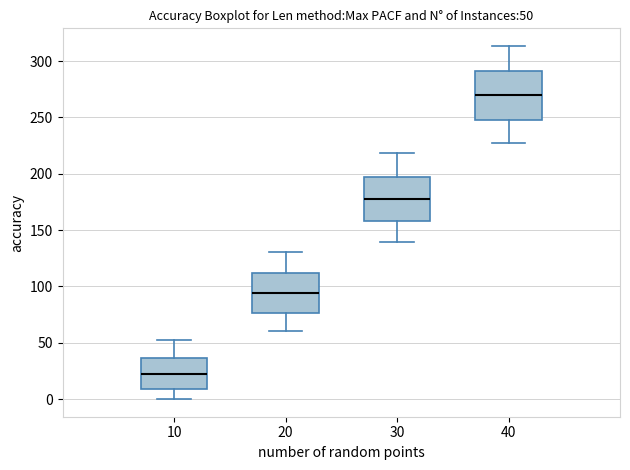

Which box has the lowest median line?

10